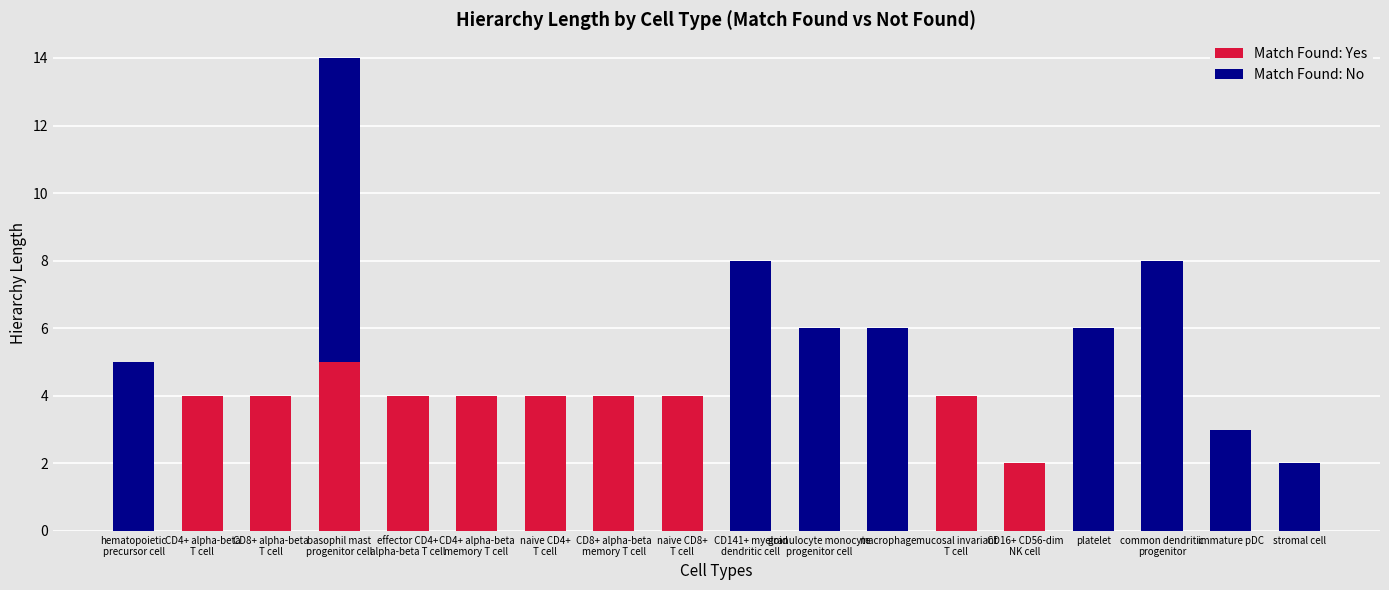

At which label is Match Found: Yes closest to 2?

CD16+ CD56-dim
NK cell